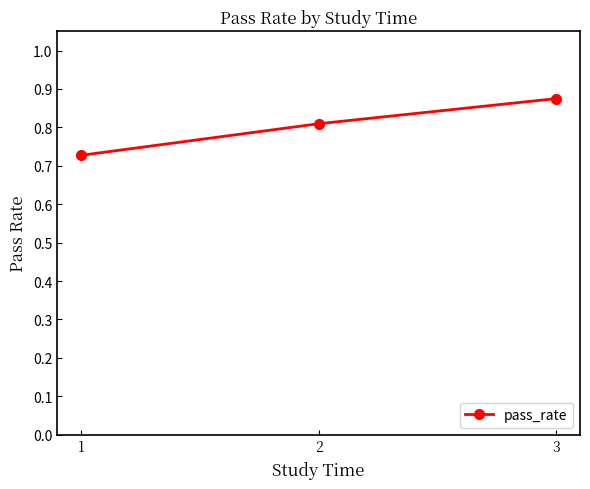

Count the values in the range 0 to 1.

3